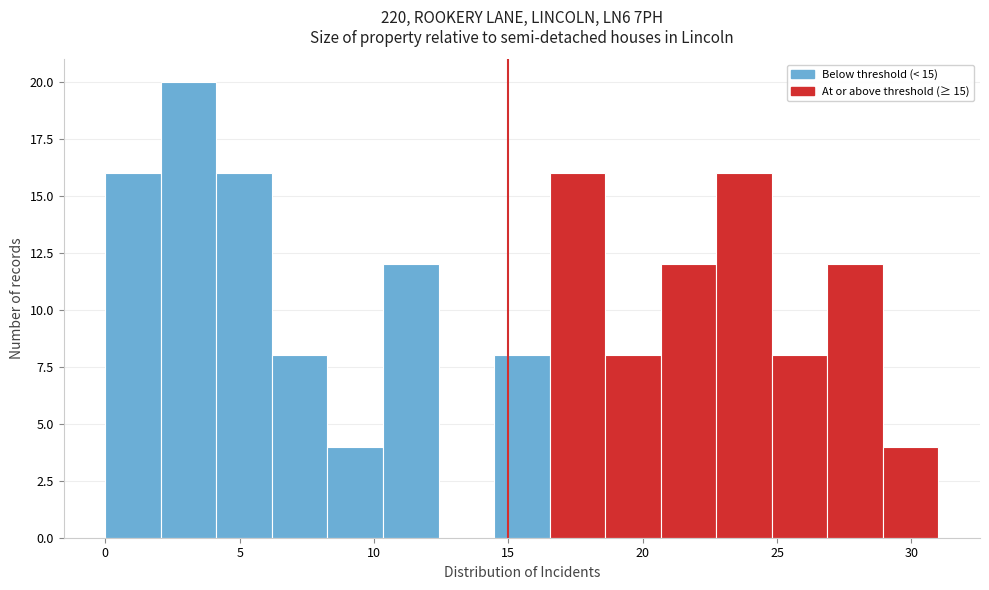

What is the height of the bar covering 4.0 to 6.0 on the x-axis? Neither the bar edges nor the heights are printed on the chart, so give them approximately, as read against the axes.

16